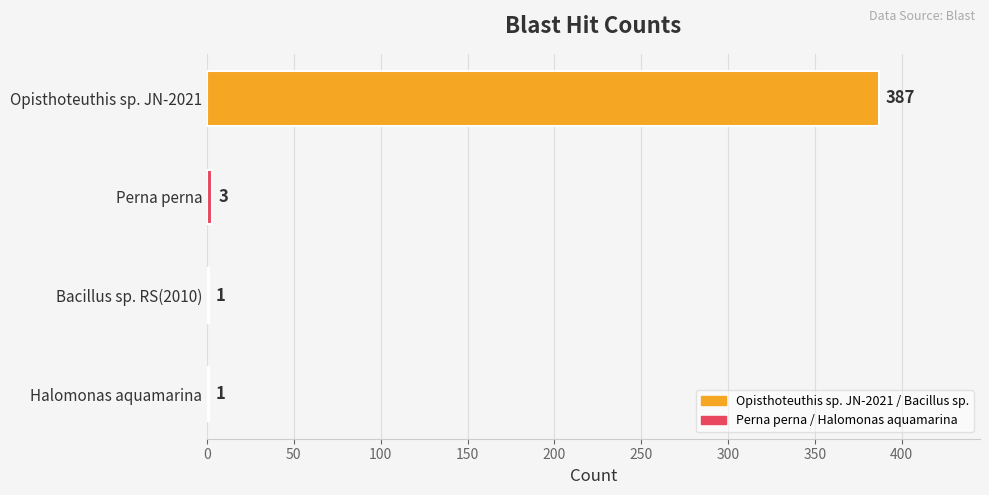

The value at Perna perna is 3. True or false?

True